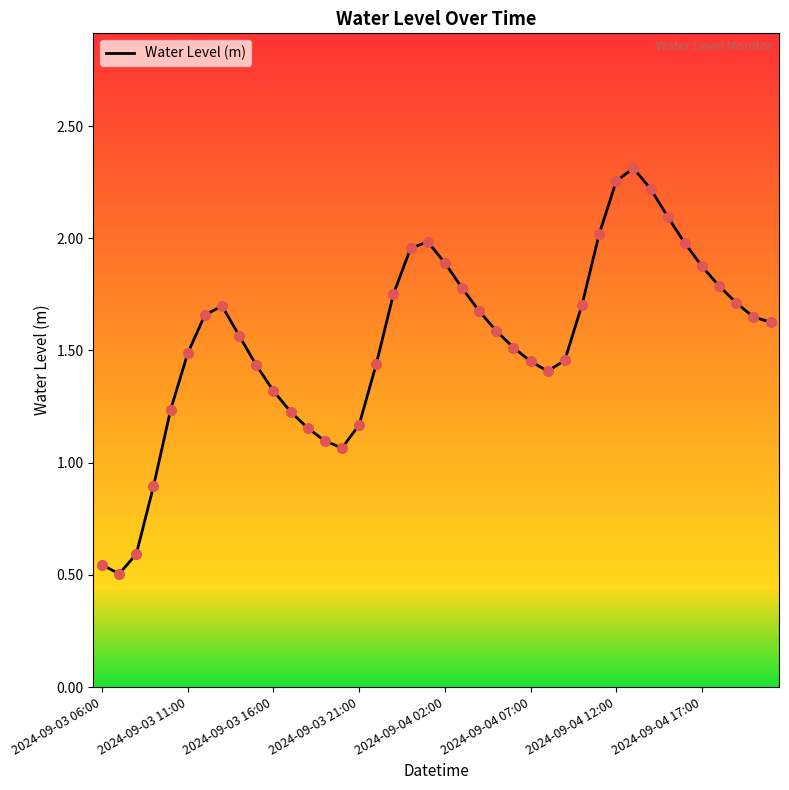

How many interior local valleys (lower than both neighbors) does the data have?

3